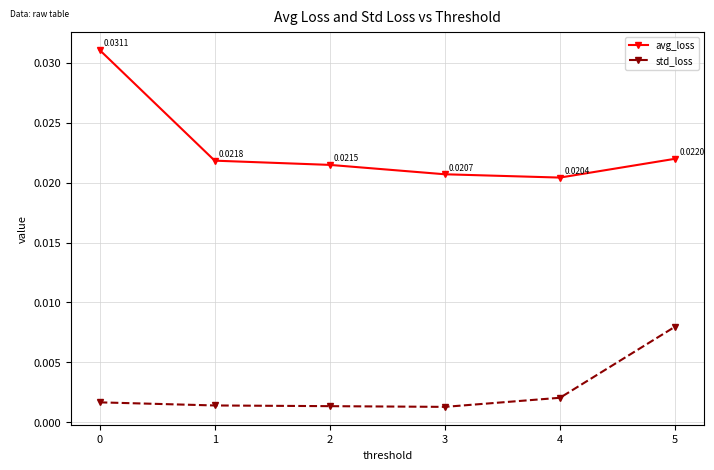

How many avg_loss values are between 0 and 1?

6